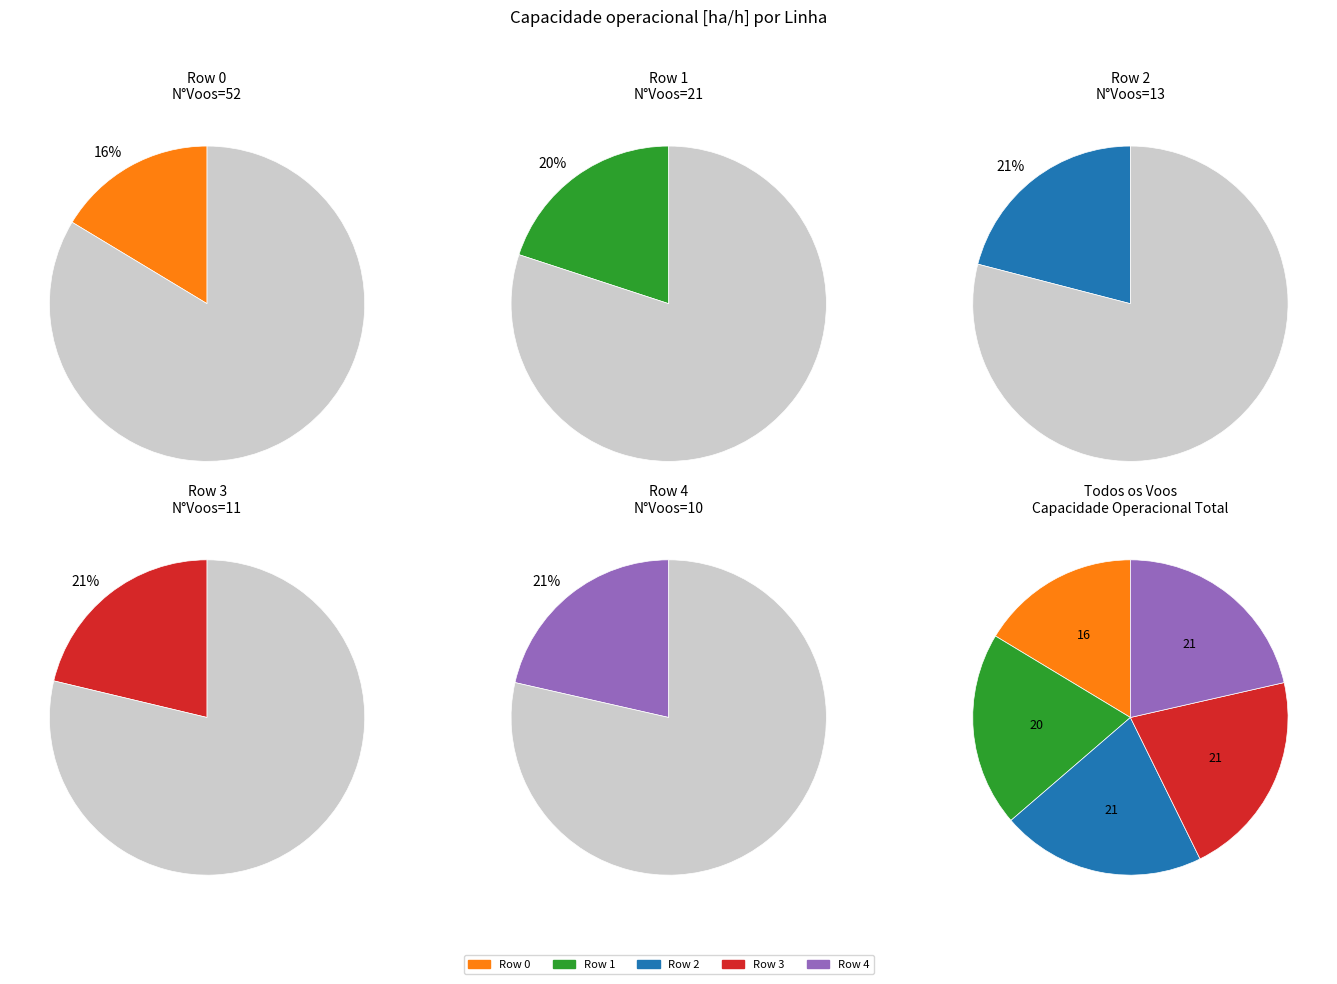

True or false: Row 4 accounts for 14% of the total.

False